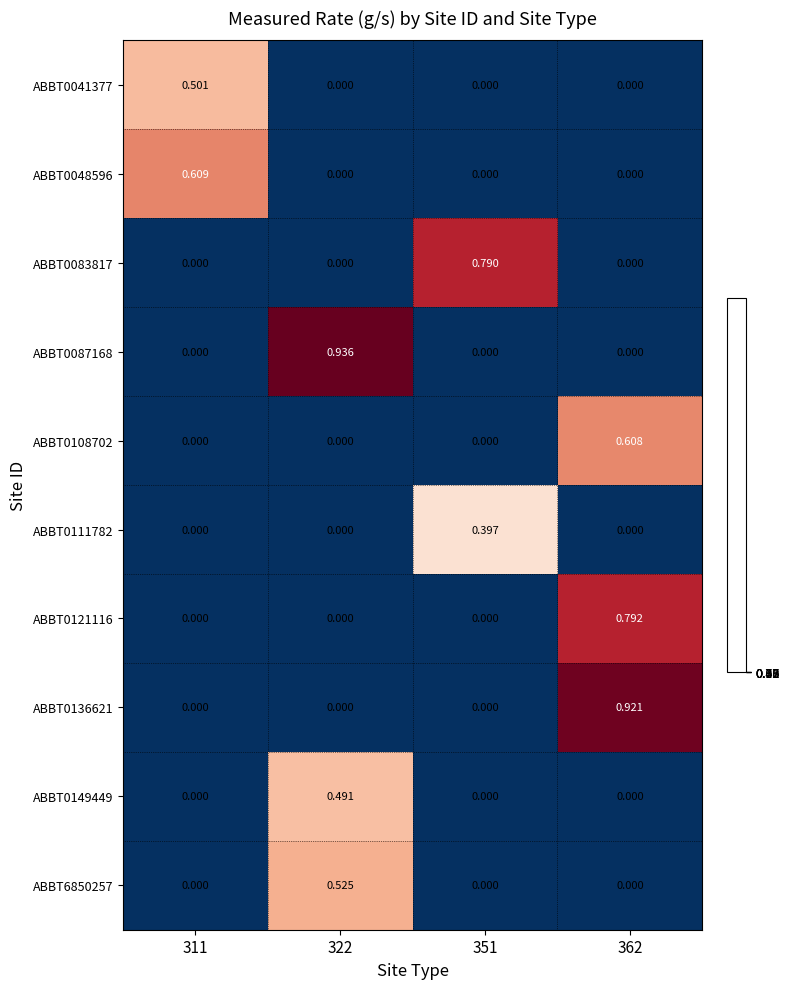

How many values in the ABBT0083817 series exceed 0?

1